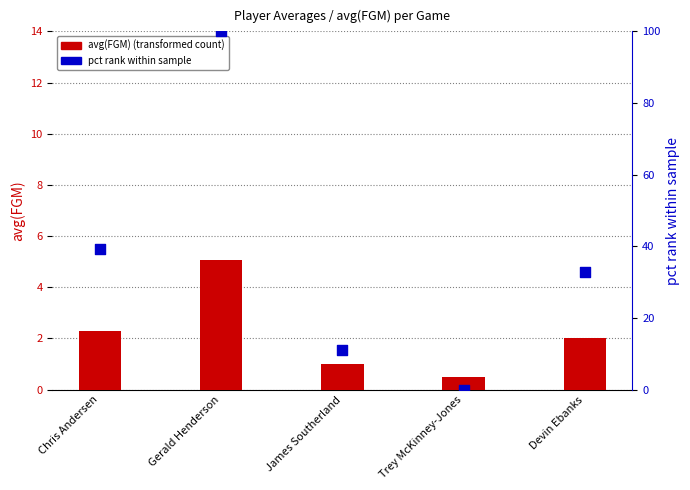

Which series has the largest total across all categories?

pct rank